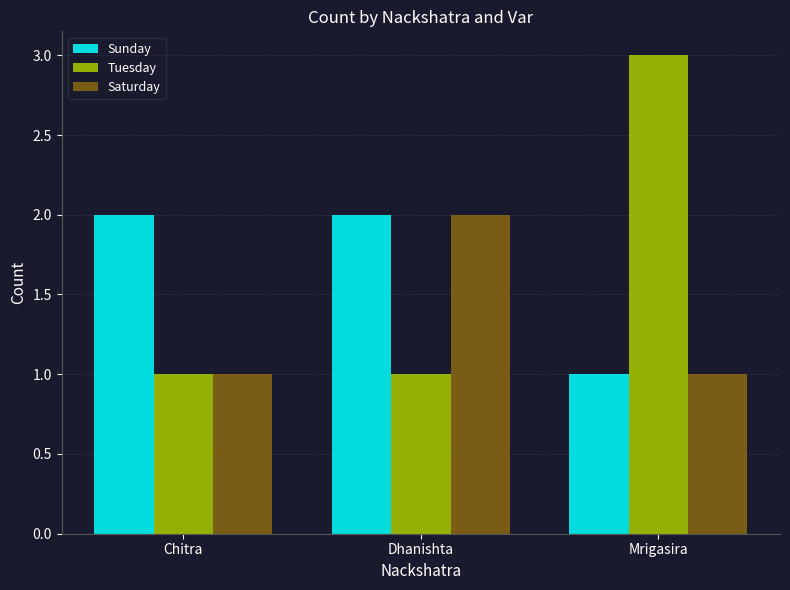

Count the number of categories in the chart.

3